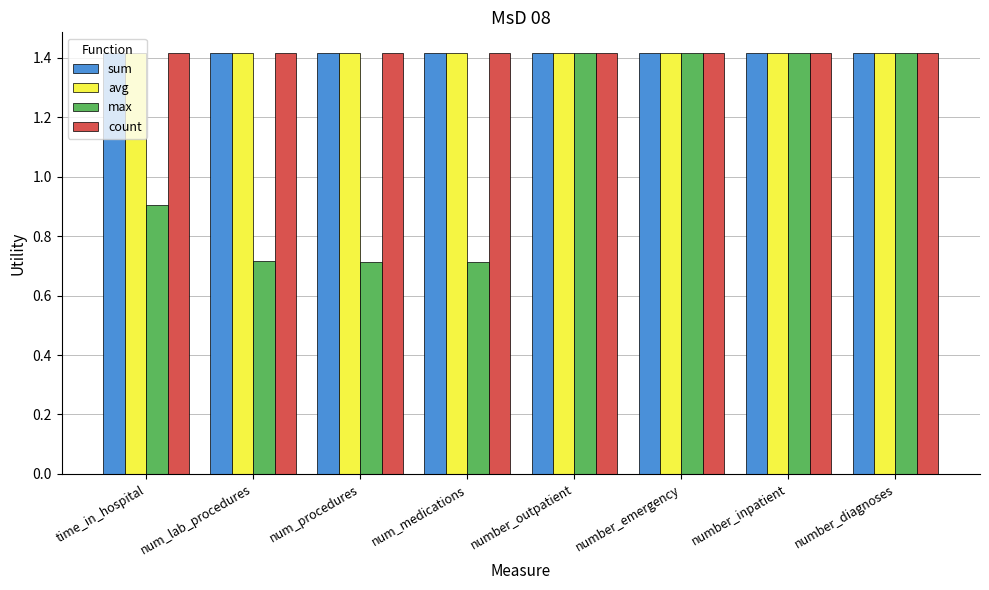

The value of count at number_inpatient is 1.4. True or false?

True